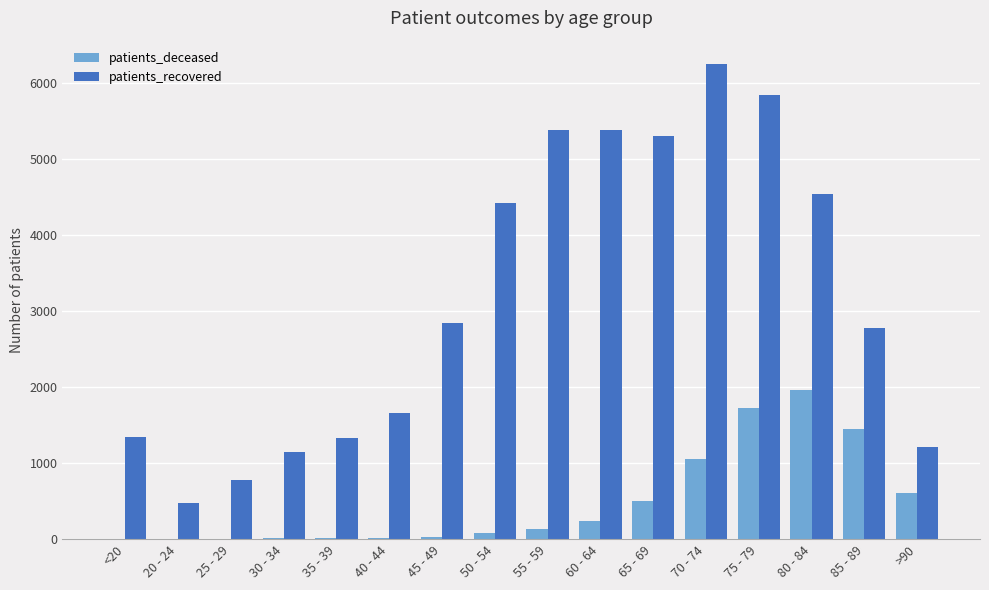

Which series has the largest total across all categories?

patients_recovered